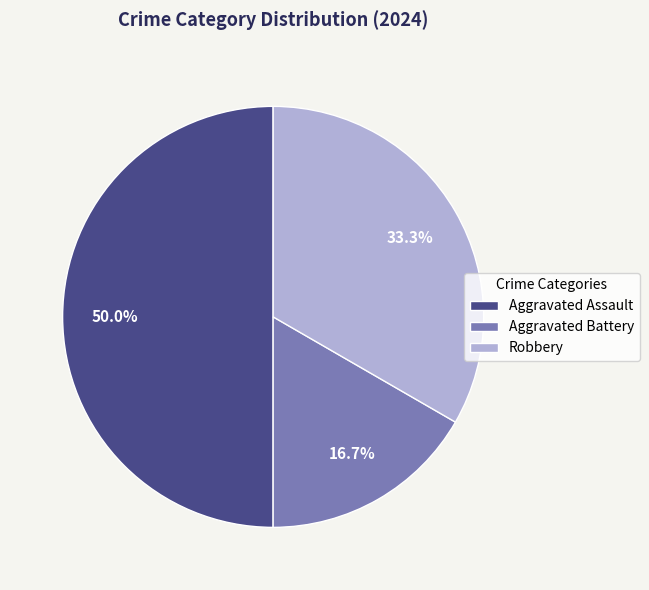

What percentage is the Robbery slice, to the nearest percent?

33%